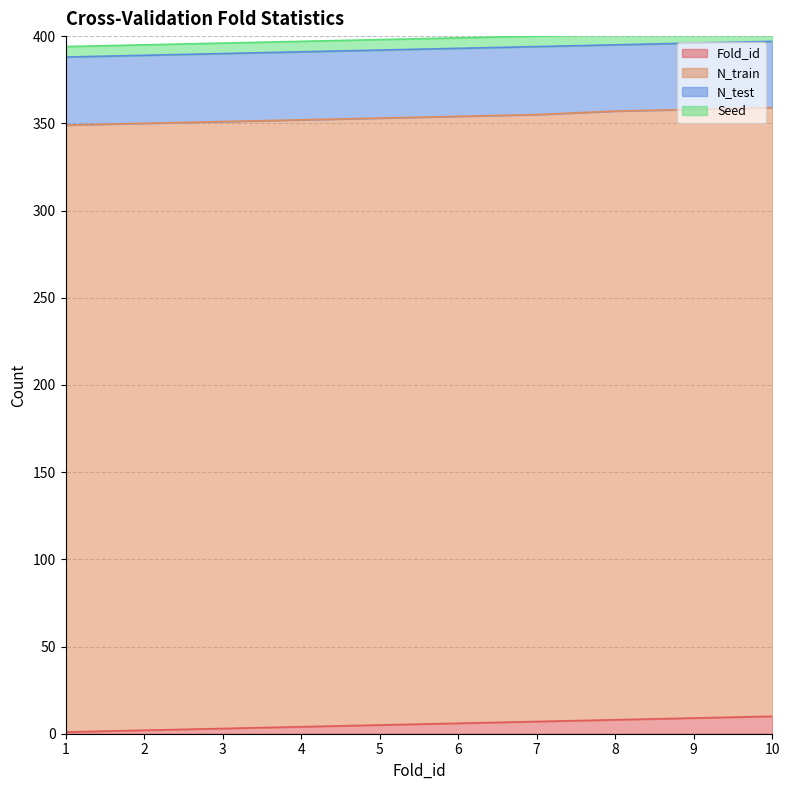

What is the average value of the Fold_id series?

6